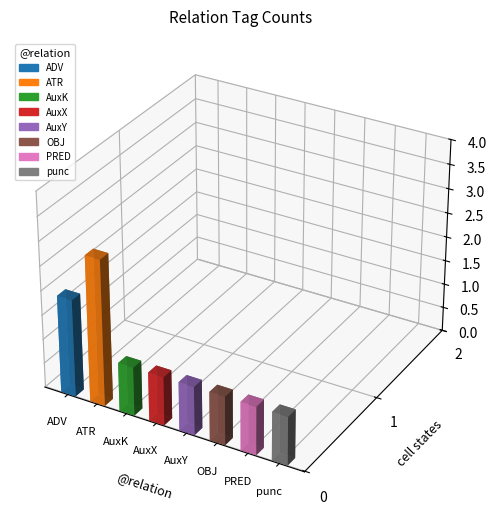

What is the label of the 2nd bar from the right?

PRED